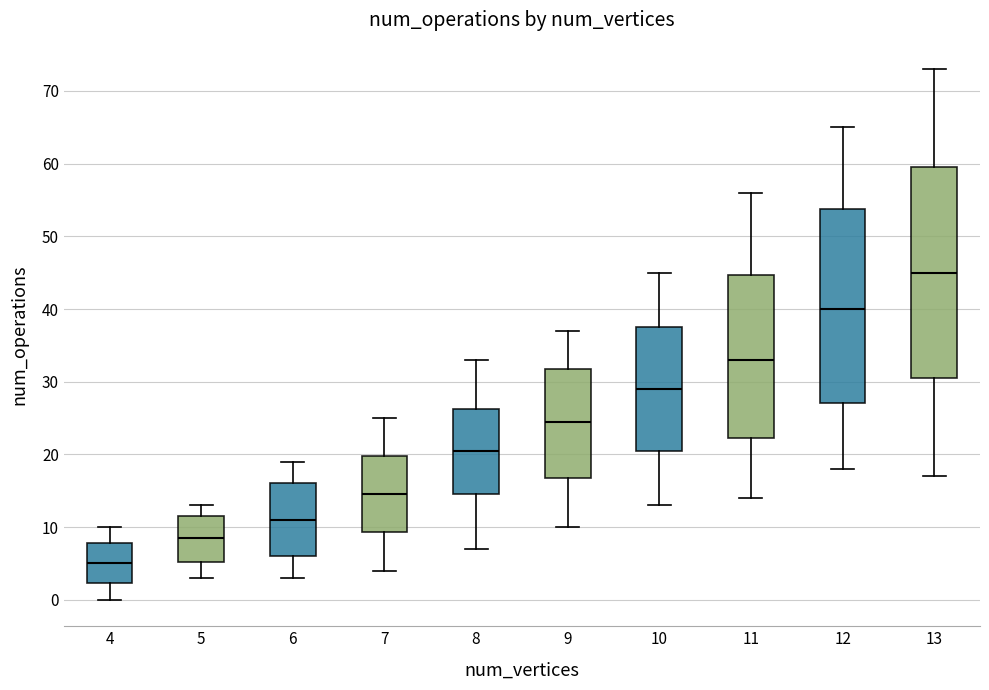

Reading left to right, transcribe this box plot: for each box, give where its median line is, the range the box spans, and where its two whiskers end, as read against the y-axis. The values are not printed on the chart, so give them approximately, as read against the axis.

4: median 5, box 2 to 8, whiskers 0 to 10
5: median 9, box 5 to 12, whiskers 3 to 13
6: median 11, box 6 to 16, whiskers 3 to 19
7: median 15, box 9 to 20, whiskers 4 to 25
8: median 21, box 15 to 26, whiskers 7 to 33
9: median 25, box 17 to 32, whiskers 10 to 37
10: median 29, box 21 to 38, whiskers 13 to 45
11: median 33, box 22 to 45, whiskers 14 to 56
12: median 40, box 27 to 54, whiskers 18 to 65
13: median 45, box 31 to 60, whiskers 17 to 73